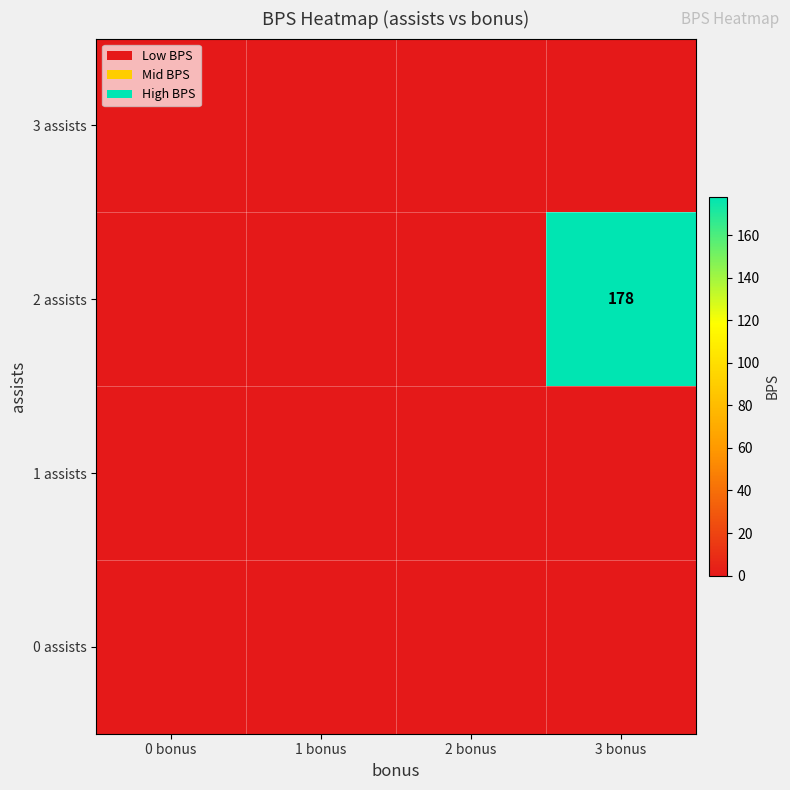

True or false: 2 assists has a value of 178 at 3 bonus.

True